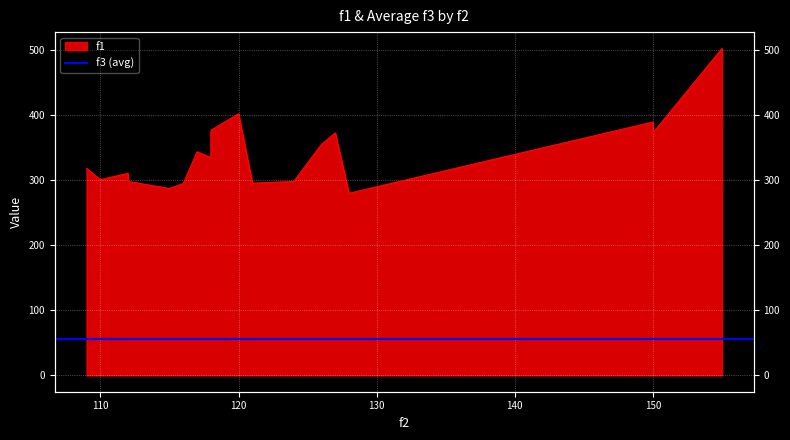

What is the value of the 1st point from the left?

318.5